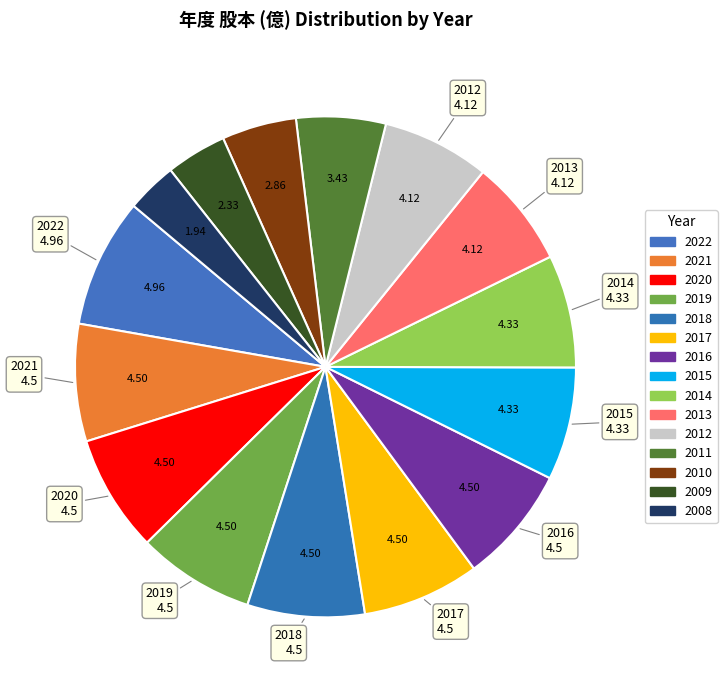

How many slices are in this pie chart?

15